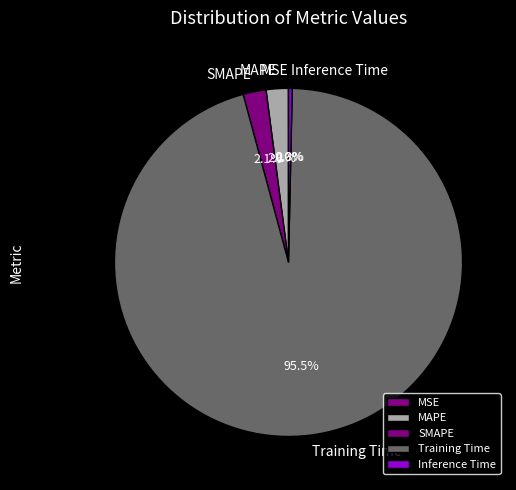

Which category has the biggest portion of the pie?

Training Time